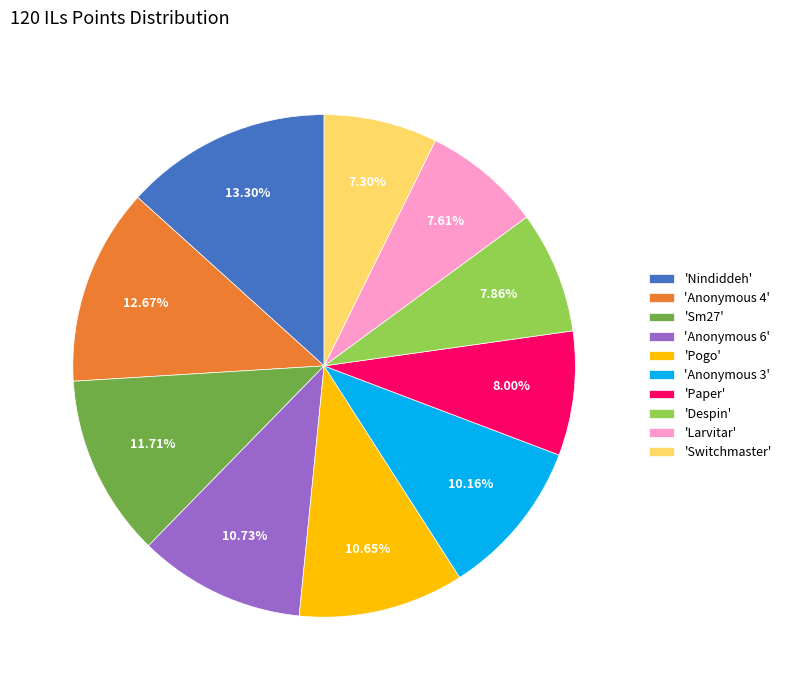

Do 'Despin' and 'Larvitar' together represent more than half of the pie?

No